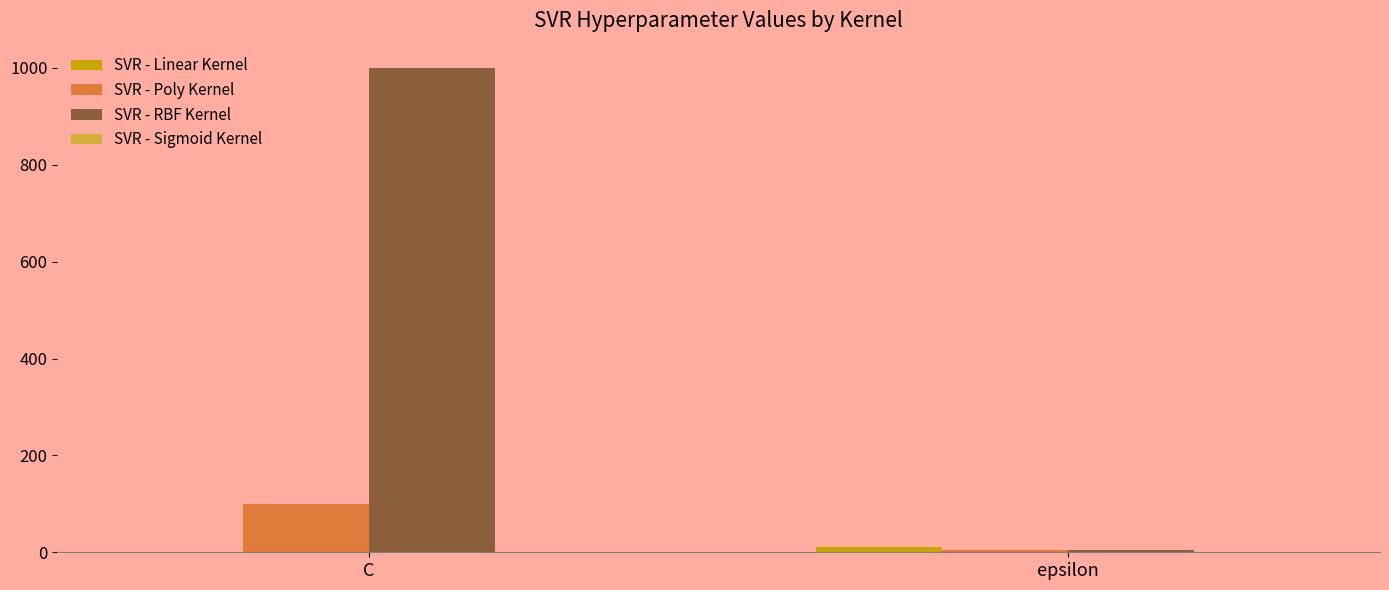

Between C and epsilon, which series saw the biggest shift?

SVR - RBF Kernel